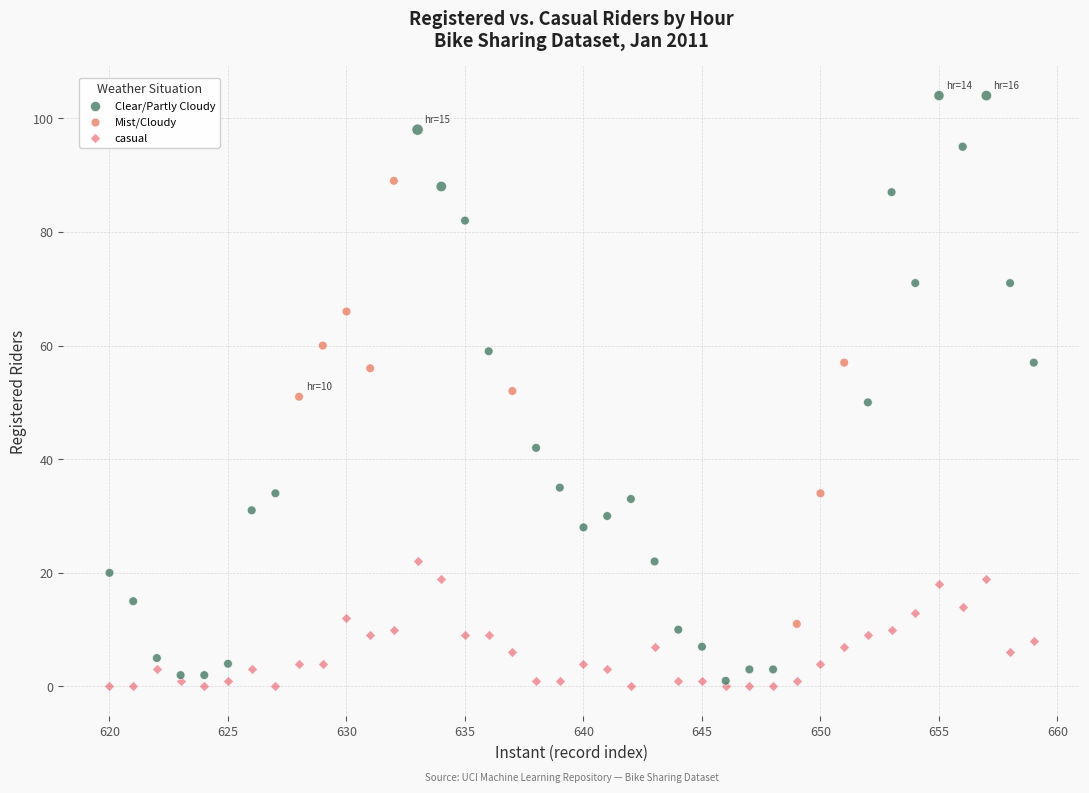

Which series has the widest spread of Y values?

Clear/Partly Cloudy